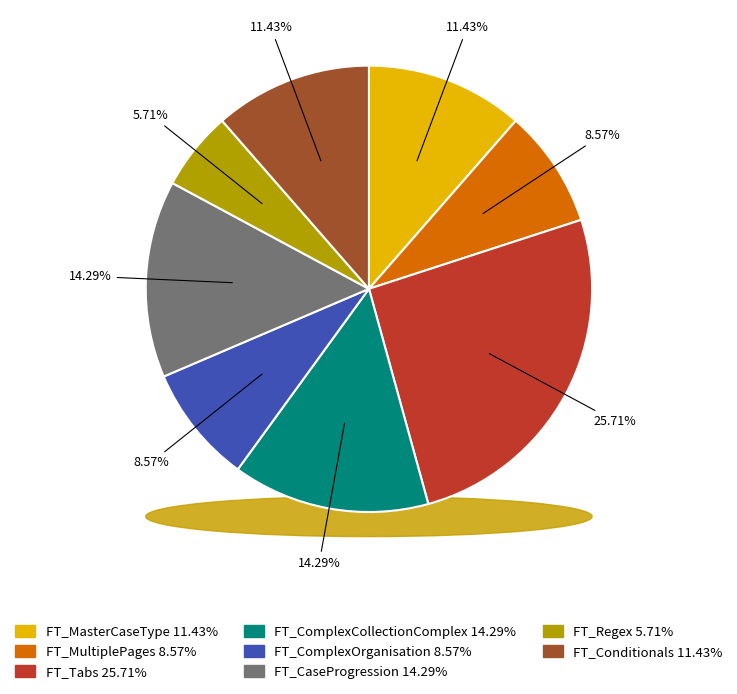

Which has a higher value, 8 or FT_ComplexCollectionComplex?

FT_ComplexCollectionComplex